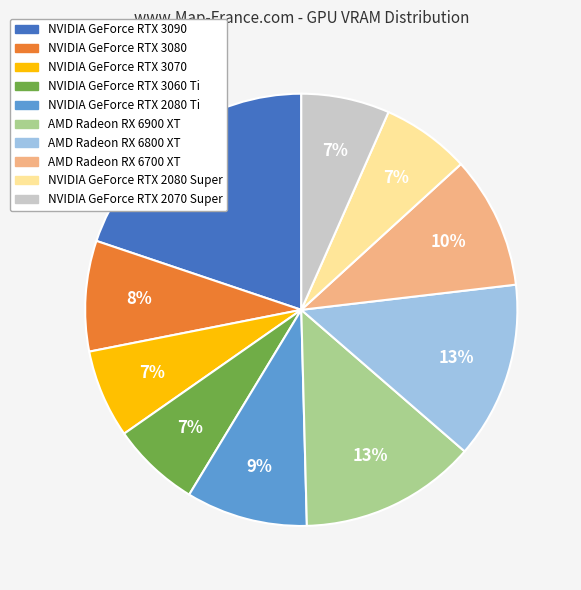

To the nearest percent, what is the average slice percentage?

10%